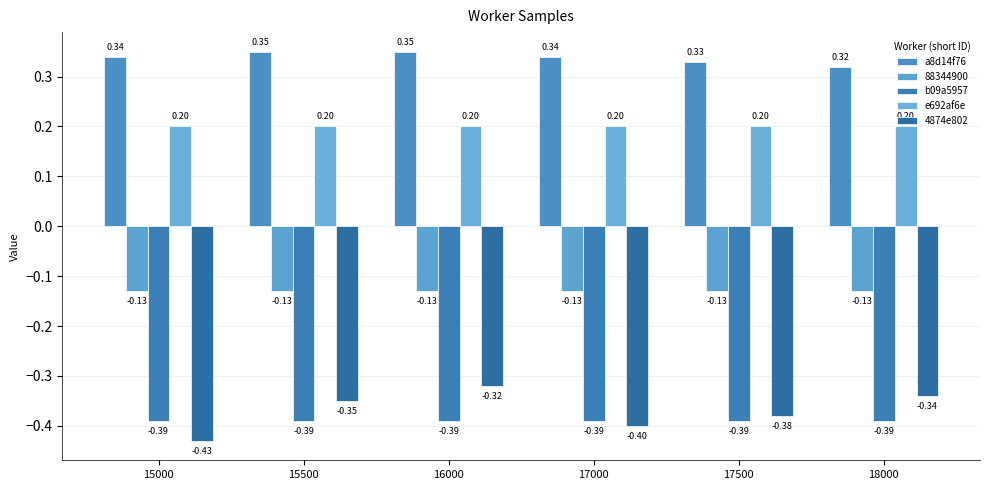

List the labels in order of e692af6e value, largest first.

15000, 15500, 16000, 17000, 17500, 18000